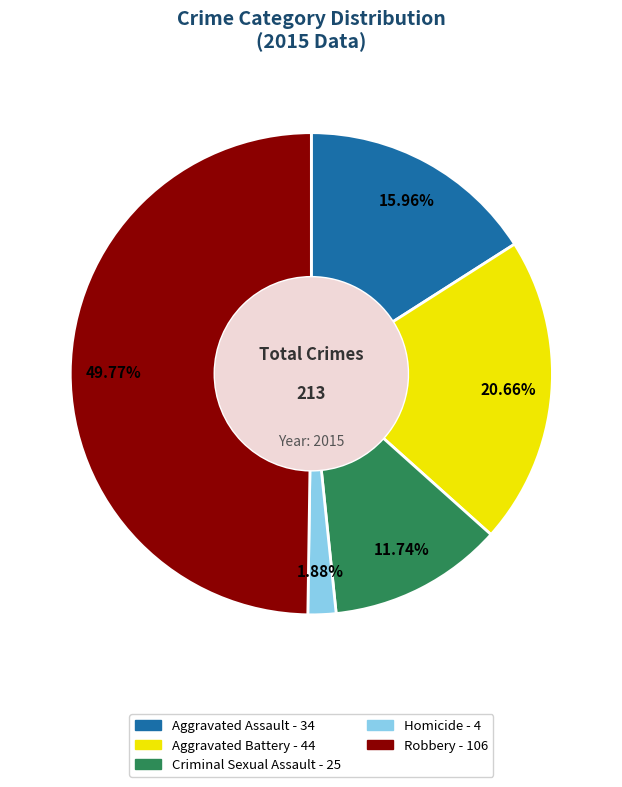

Do Homicide and Aggravated Battery together represent more than half of the pie?

No